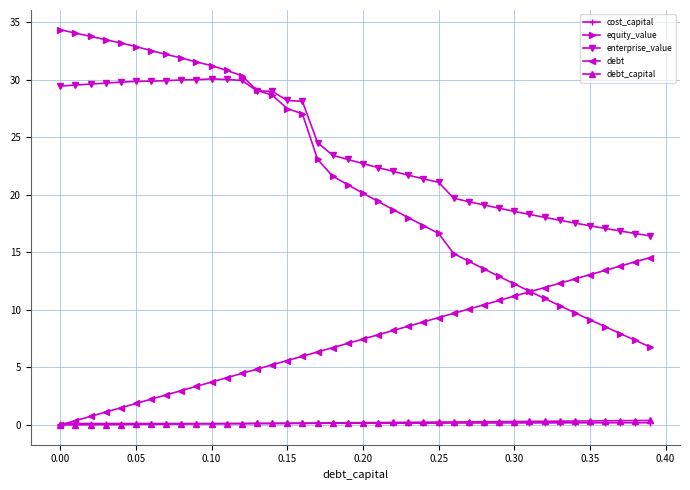

What is the value of the enterprise_value point at the 7th from the left?

29.9